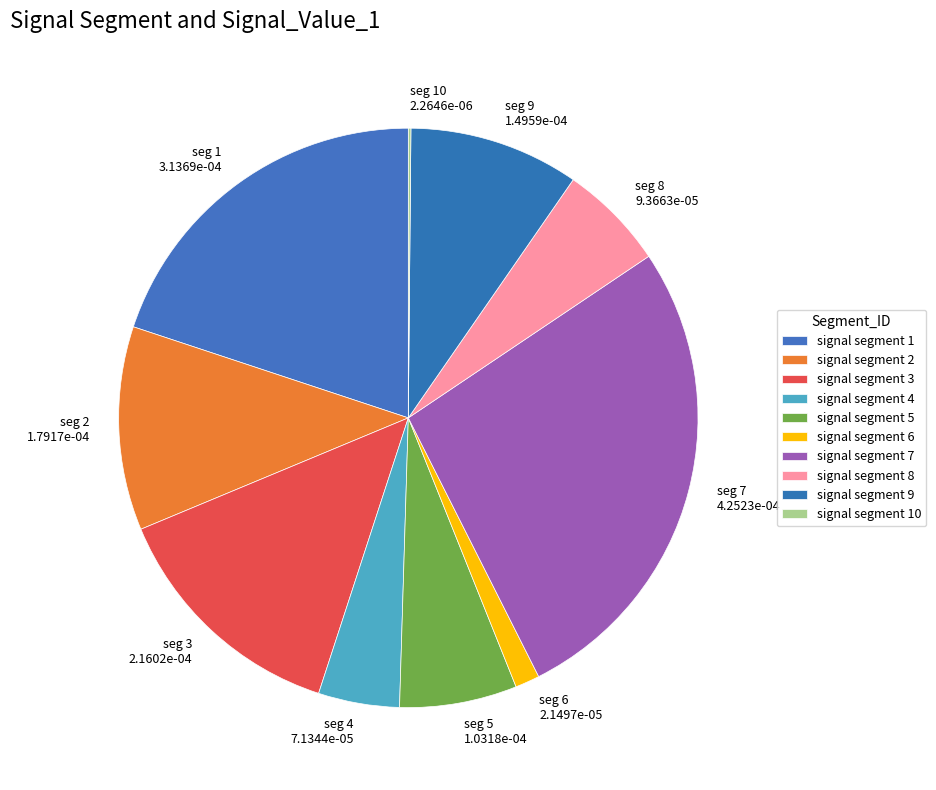

How many slices are in this pie chart?

10